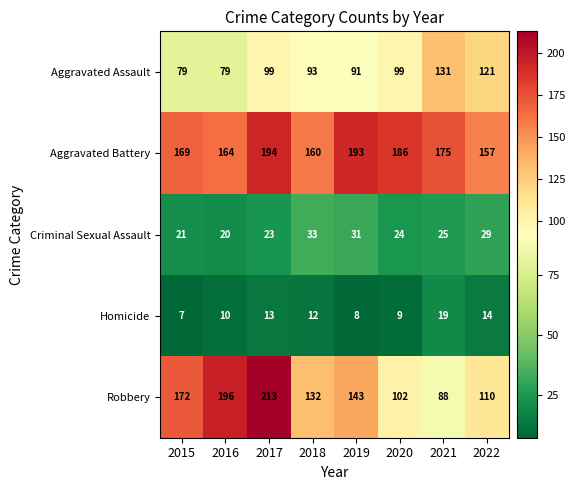

How many categories are shown in the chart?

8